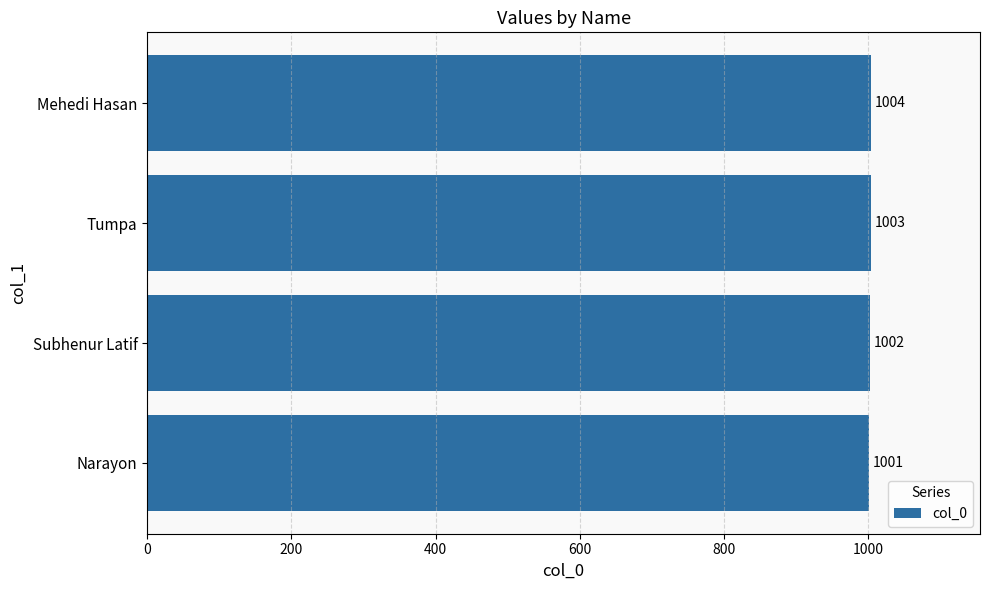

The chart shows a value of 1002 at Subhenur Latif. True or false?

True